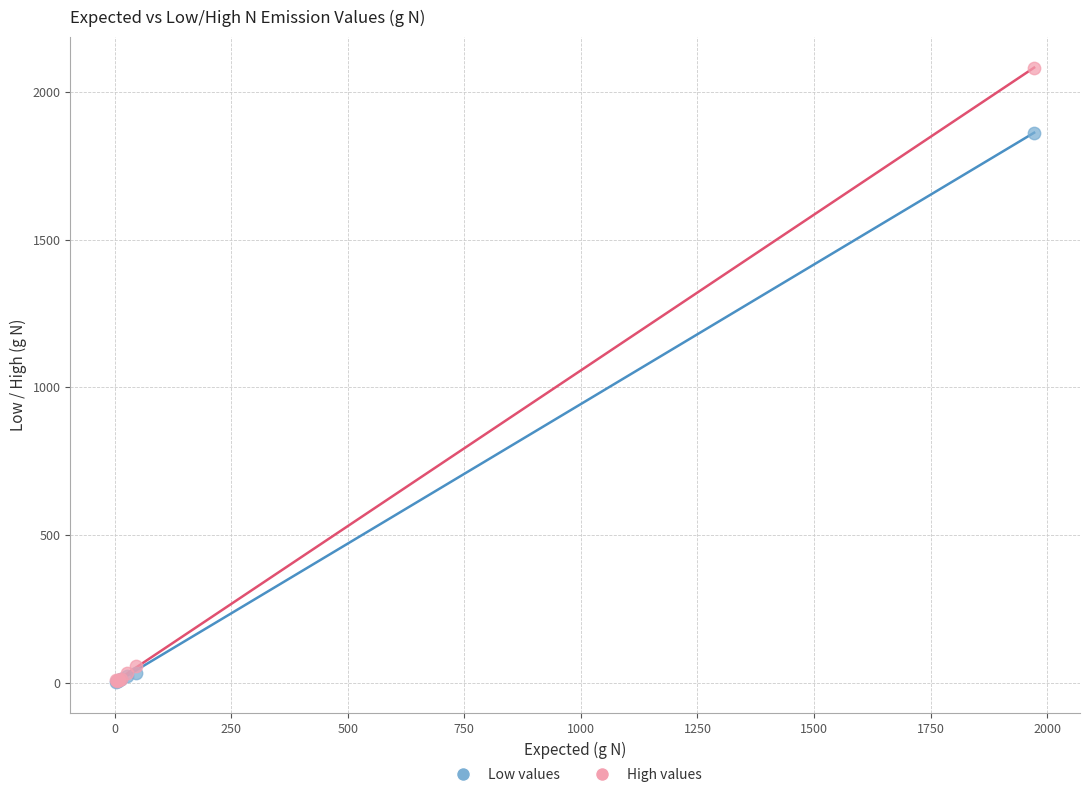

In the High values series, what Y value is closest to 1043?

57.0